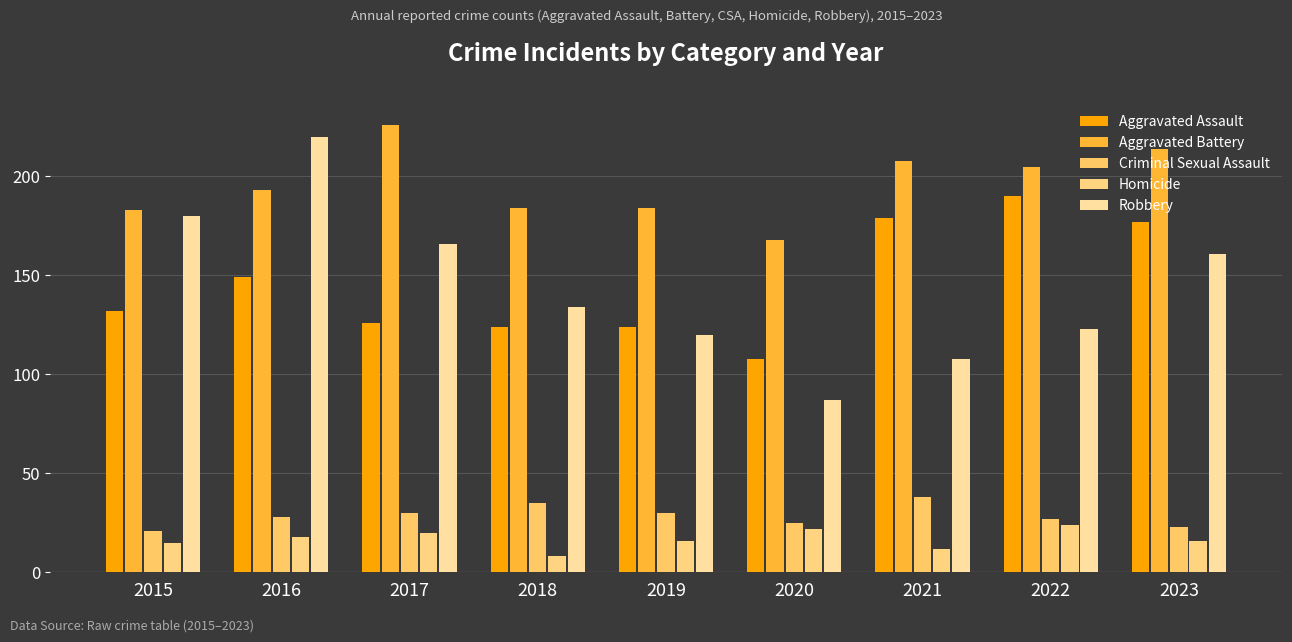

What are all the series names shown in the legend?

Aggravated Assault, Aggravated Battery, Criminal Sexual Assault, Homicide, Robbery